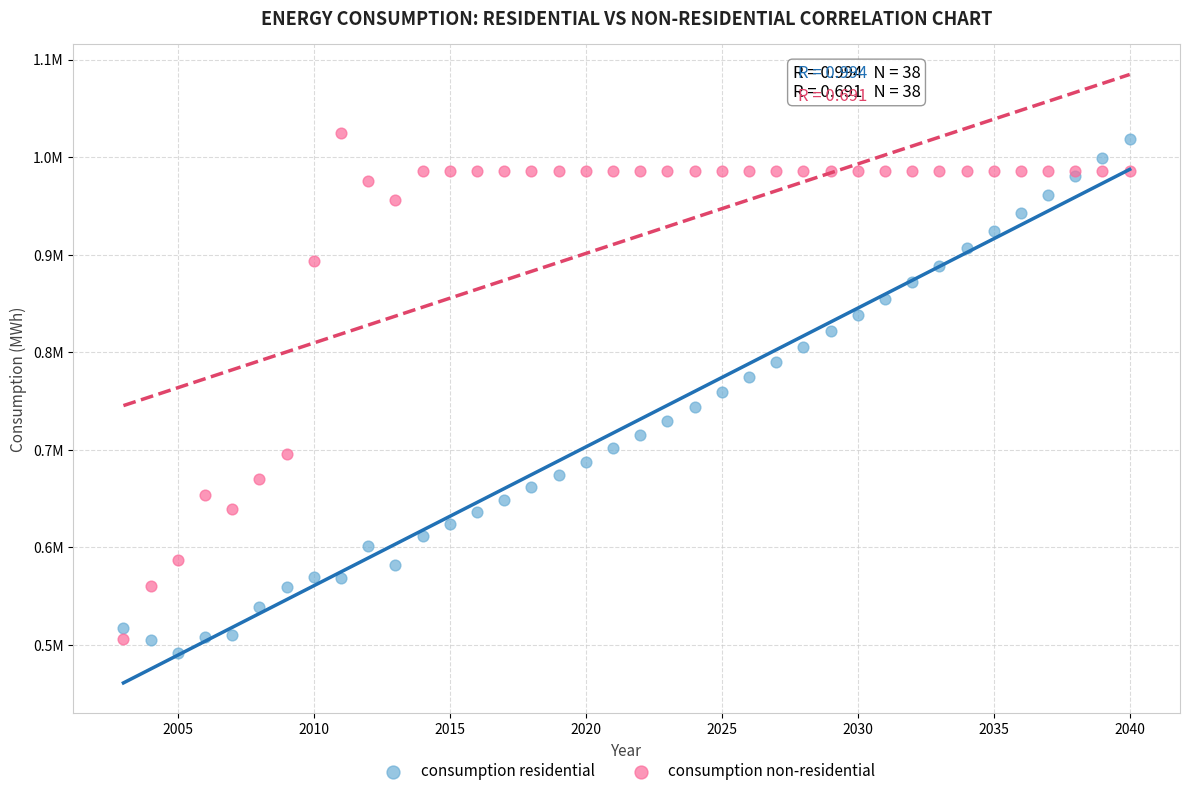

Which series contains the highest Y value?

consumption non-residential